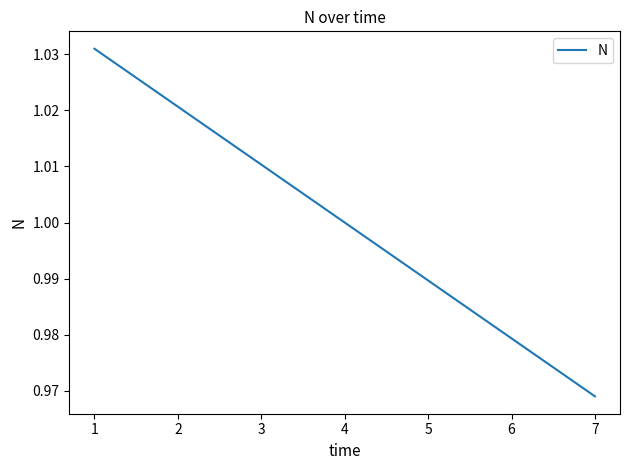

Which label corresponds to the smallest value in the chart?

7